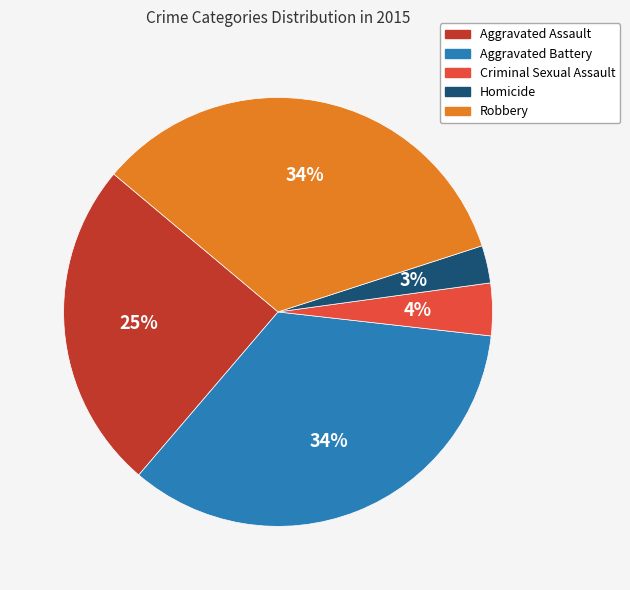

Which slice is the smallest?

Homicide